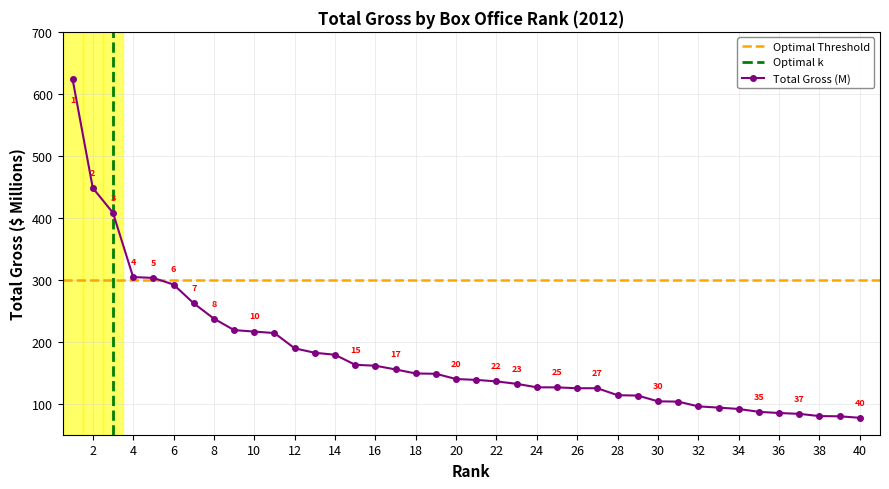

The chart shows a value of 54.8 at 13. True or false?

False